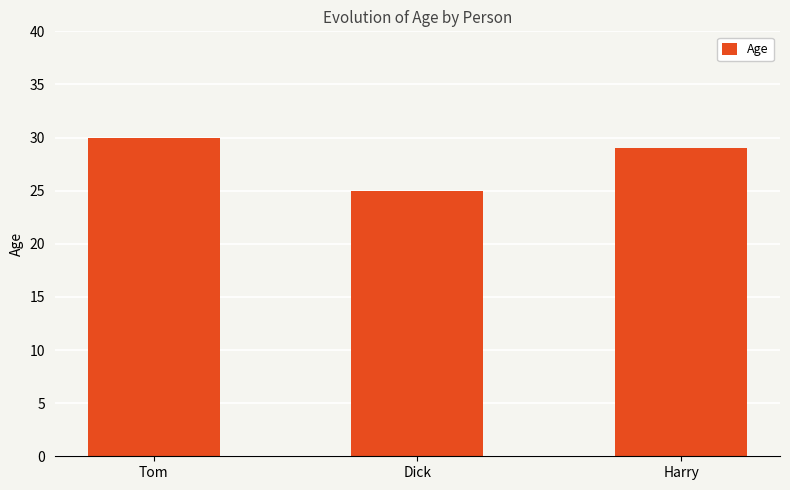

Approximately how many times larger is the value at Tom compared to Dick?

1.2